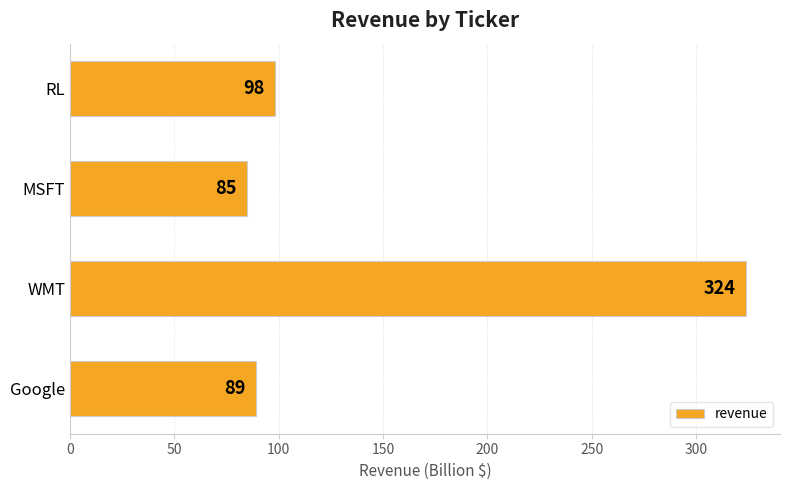

What is the greatest value displayed?

324